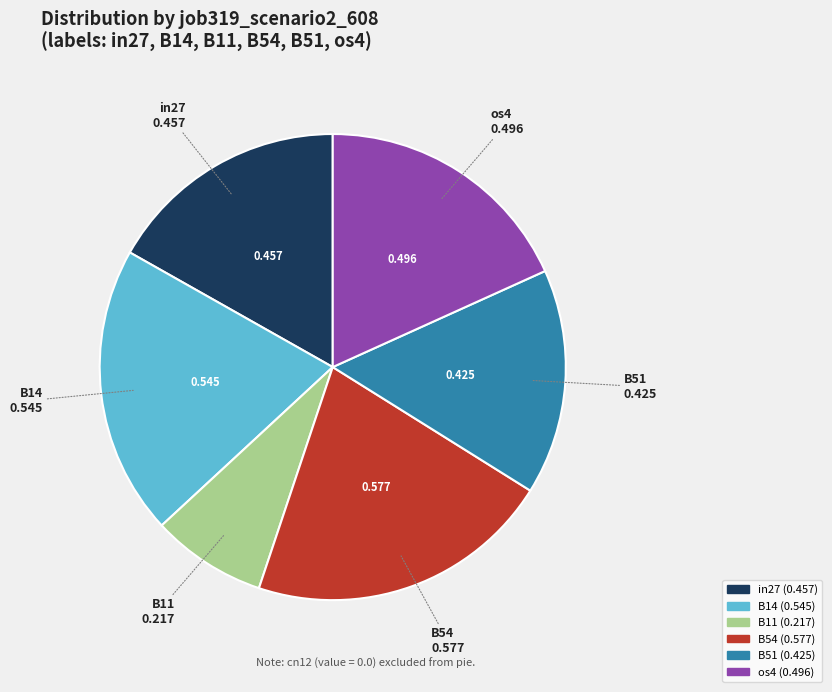

Is there any slice that represents more than half of the pie?

No